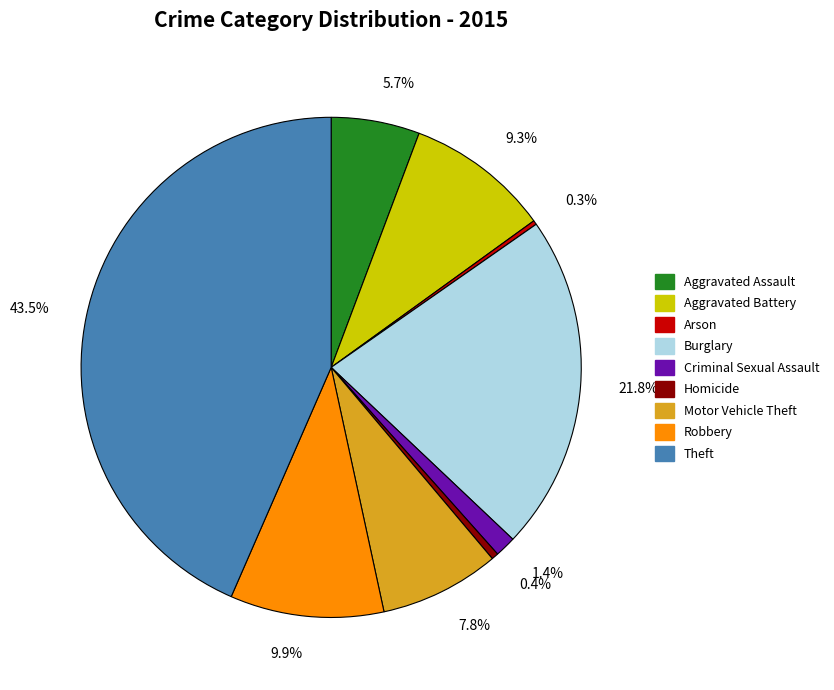

What portion of the pie excludes Criminal Sexual Assault?

98.6%